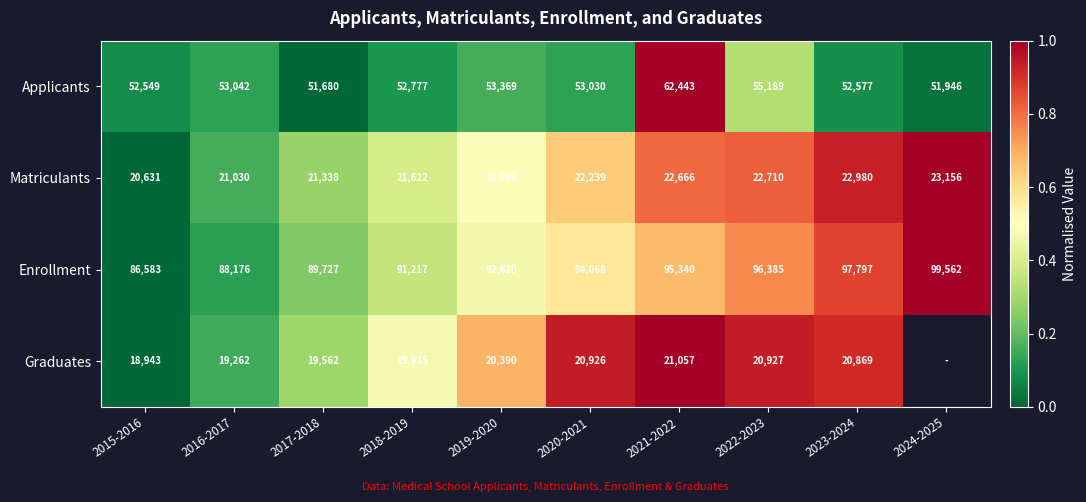

Is the value of Graduates at 2023-2024 greater than the value of Applicants at 2023-2024?

No